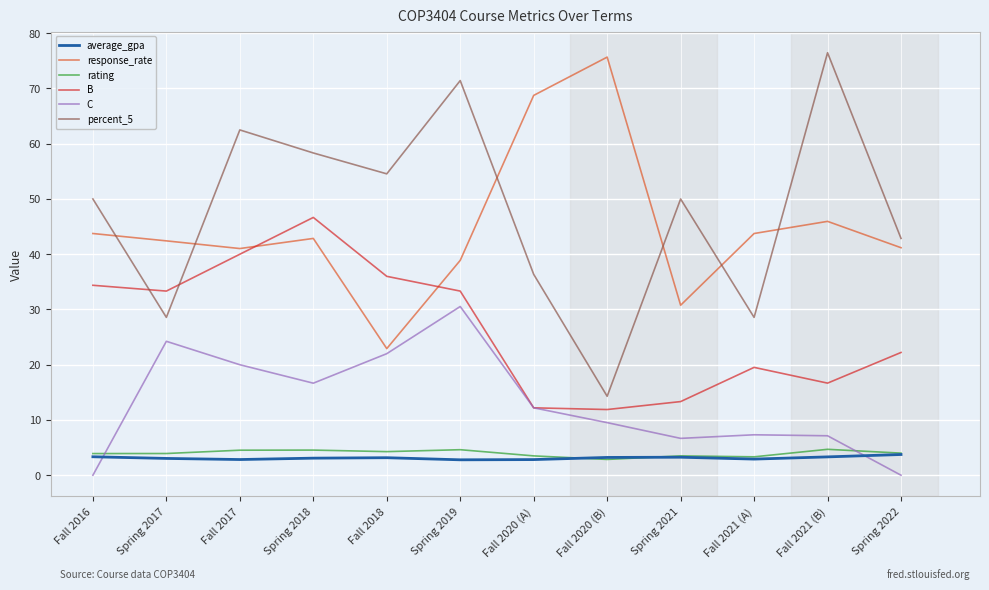

What is the spread (max minus min) of values at Spring 2017?

39.4